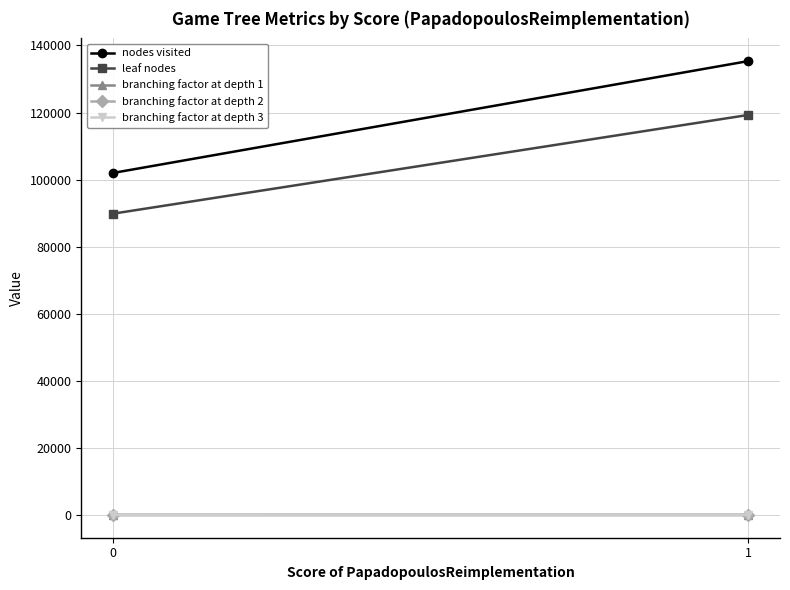

What are all the series names shown in the legend?

nodes visited, leaf nodes, branching factor at depth 1, branching factor at depth 2, branching factor at depth 3